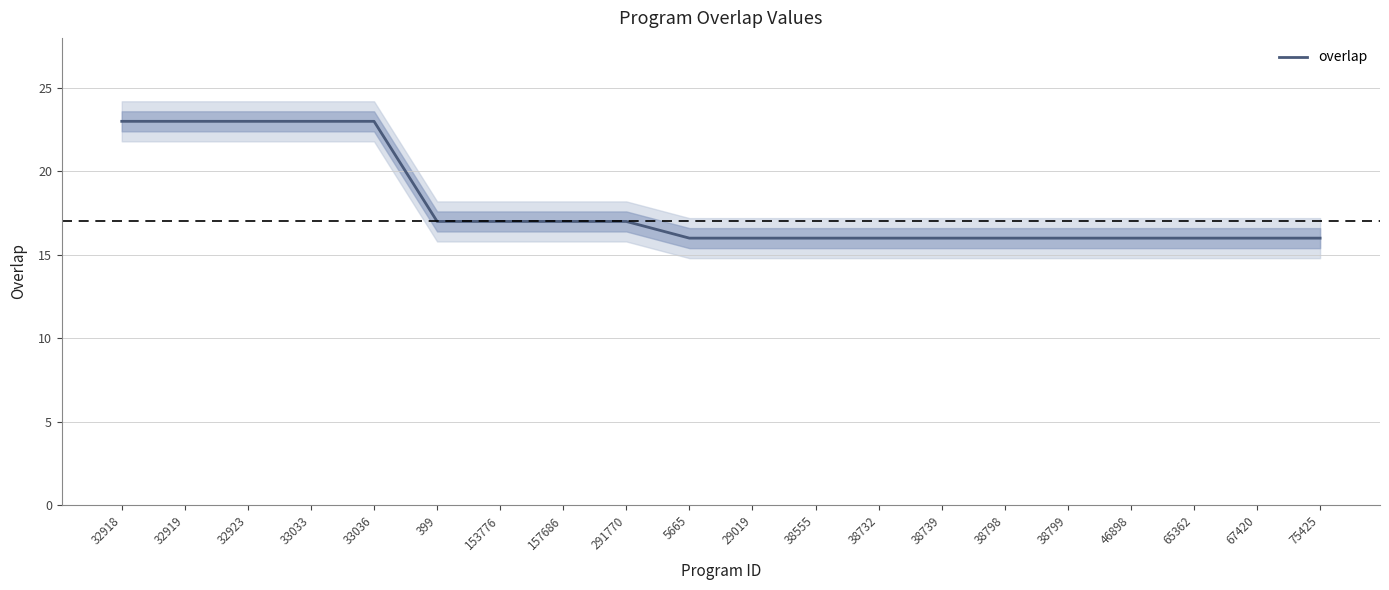

What is the difference between the maximum and second lowest values?

7